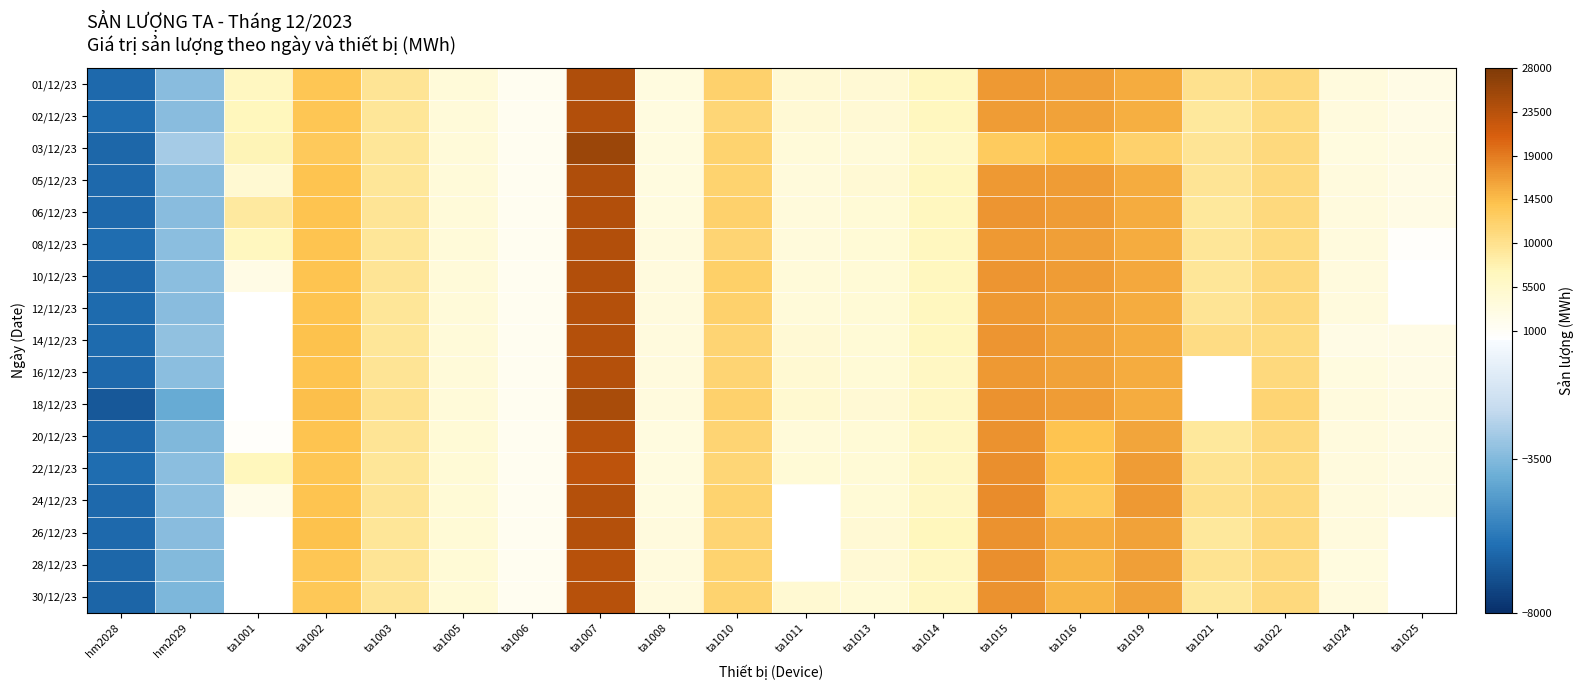

At which category is the sum across all series the highest?

ta1007